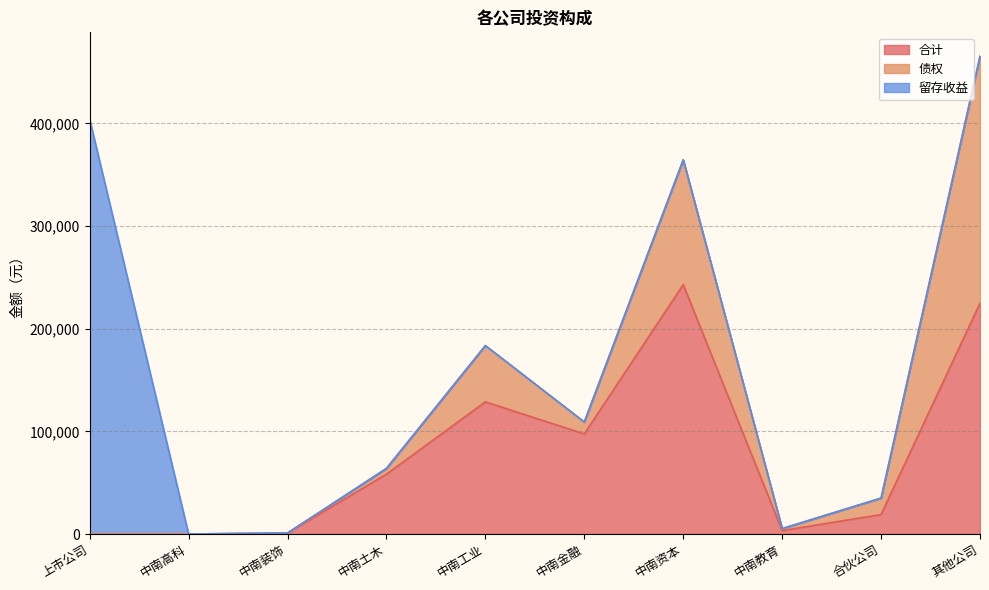

Reading left to right, transcribe all the data shown in this chart.

合计: 上市公司=0.0	中南高科=0.0	中南装饰=1000.0	中南土木=58275.4	中南工业=128749.4	中南金融=97523.2	中南资本=242984.3	中南教育=3318.5	合伙公司=18990.8	其他公司=224903.3
债权: 上市公司=0.0	中南高科=0.0	中南装饰=0.0	中南土木=5625.2	中南工业=54844.4	中南金融=11577.0	中南资本=121600.0	中南教育=1965.8	合伙公司=16013.7	其他公司=240598.8
留存收益: 上市公司=404008.6	中南高科=0.0	中南装饰=0.0	中南土木=0.0	中南工业=0.0	中南金融=0.0	中南资本=0.0	中南教育=0.0	合伙公司=0.0	其他公司=0.0